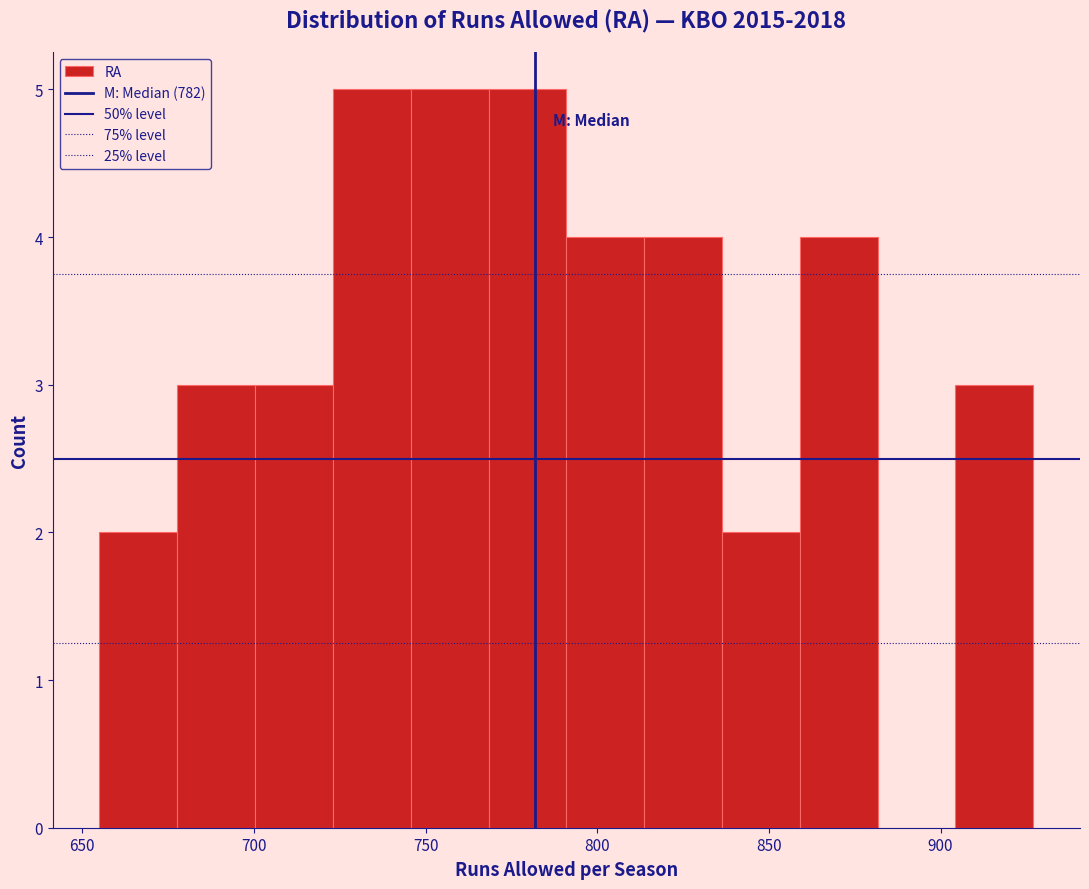

What is the height of the bar covering 790 to 815 on the x-axis? Neither the bar edges nor the heights are printed on the chart, so give them approximately, as read against the axes.

4